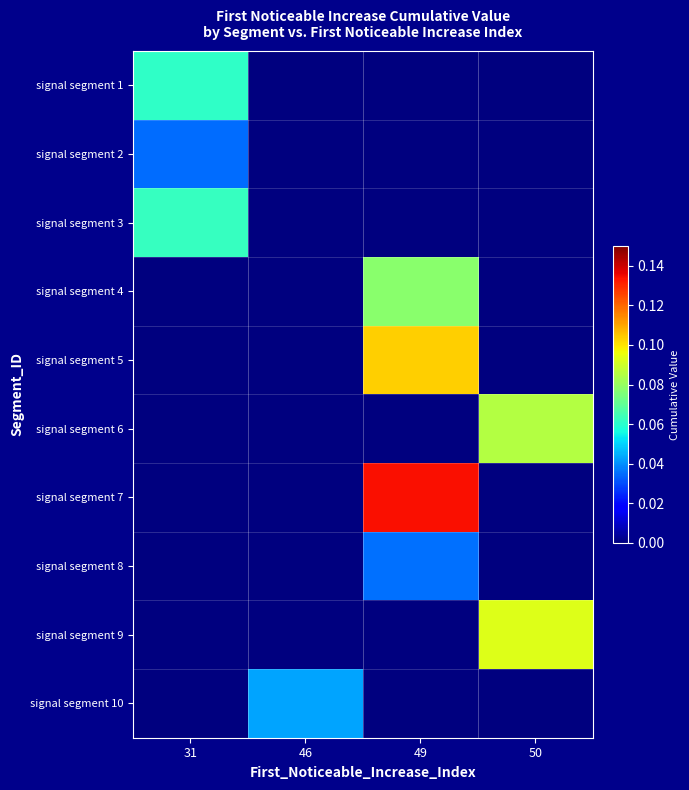

What is the difference between the highest and lowest values at 50?

0.1